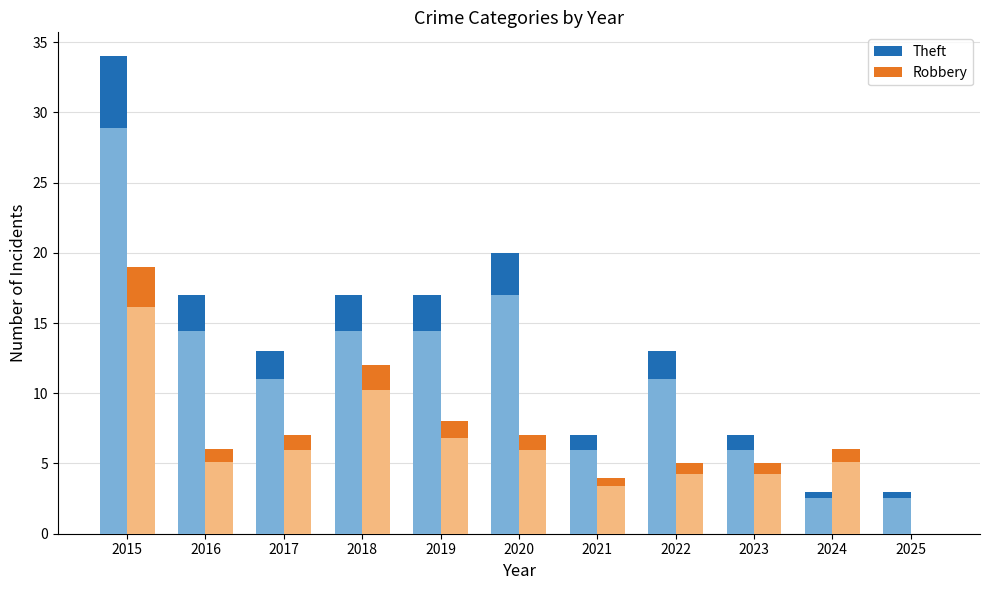

At which label does Theft first exceed 13?

2015